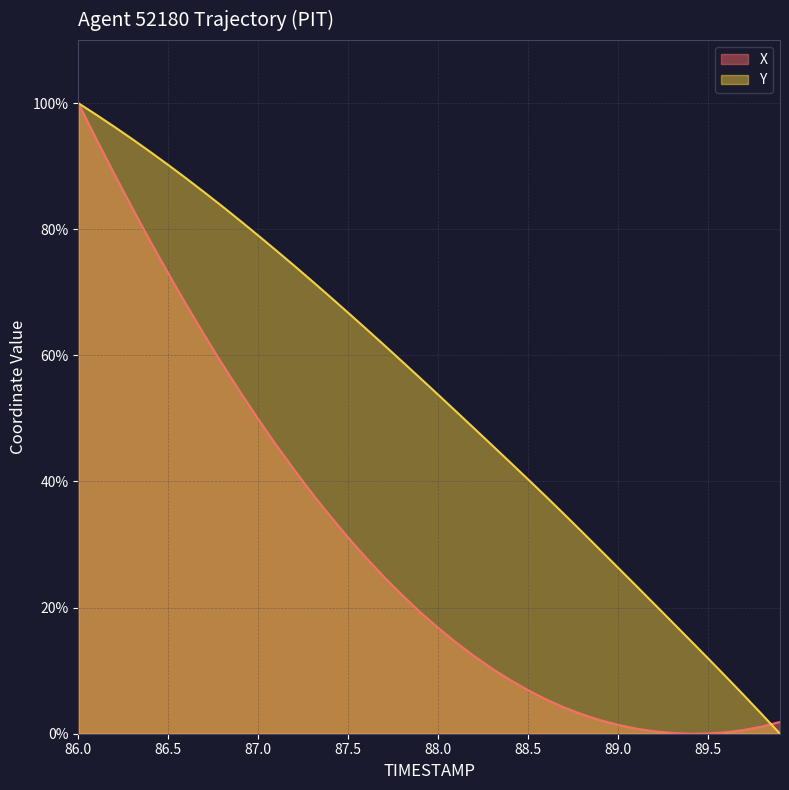

How many lines are shown in the chart?

2